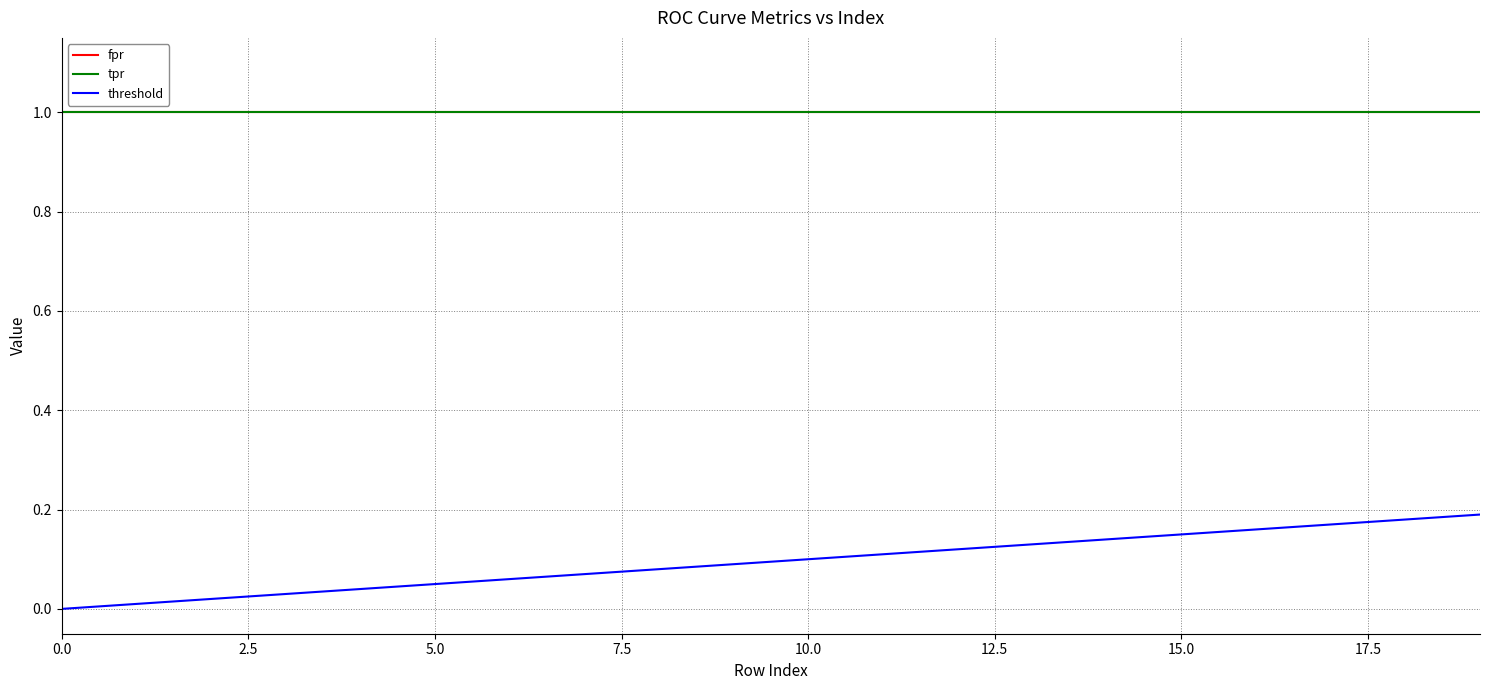

How many values in threshold are above zero?

19